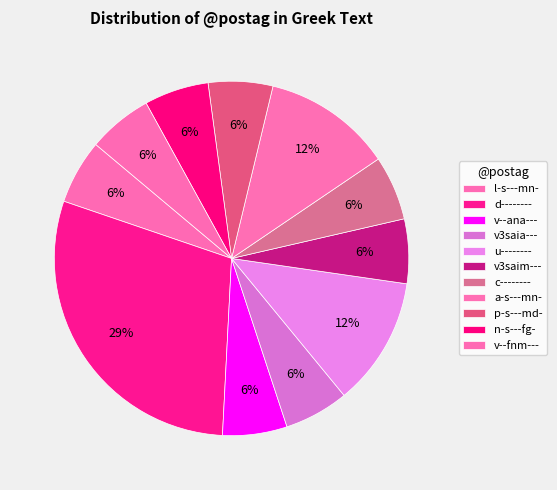

To the nearest percent, what is the difference between the l-s---mn- and u-------- slice percentages?

6%